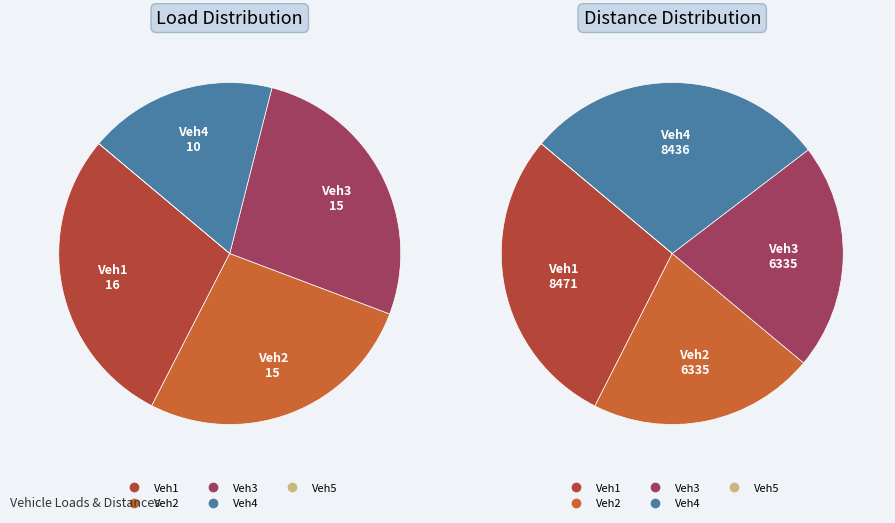

Is it true that Veh3 is 35% of the pie?

False